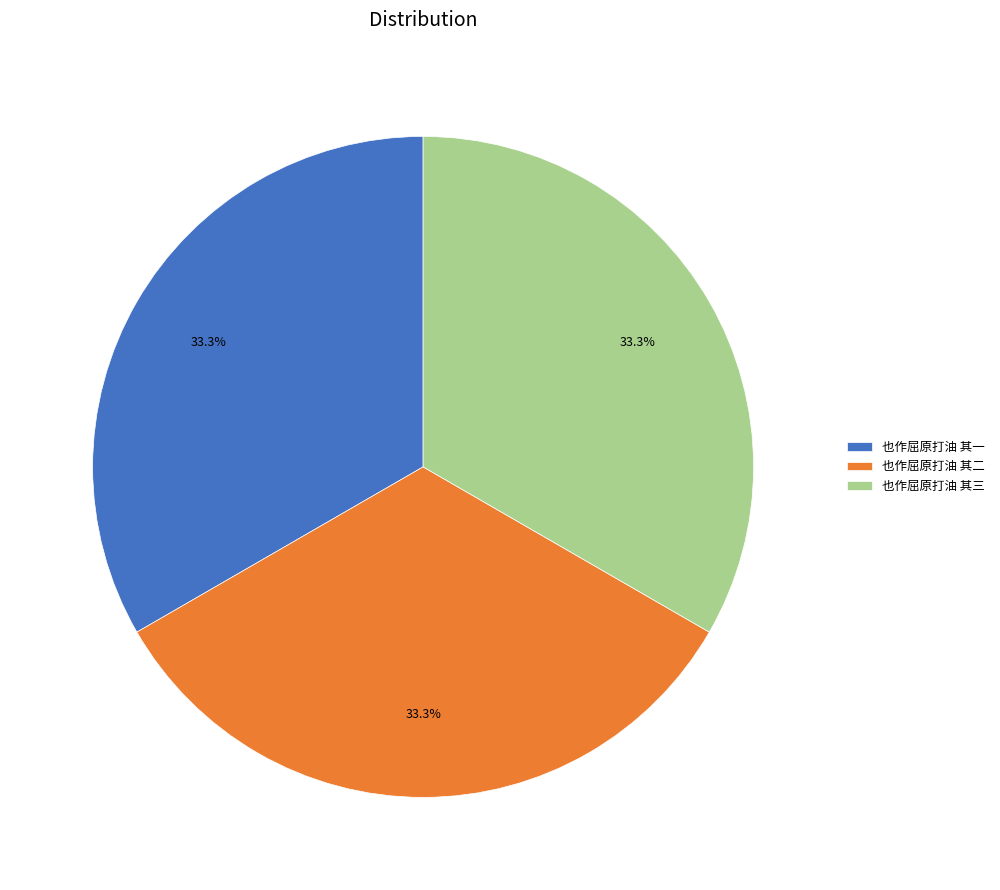

Is 也作屈原打油 其三 the majority of the pie?

No